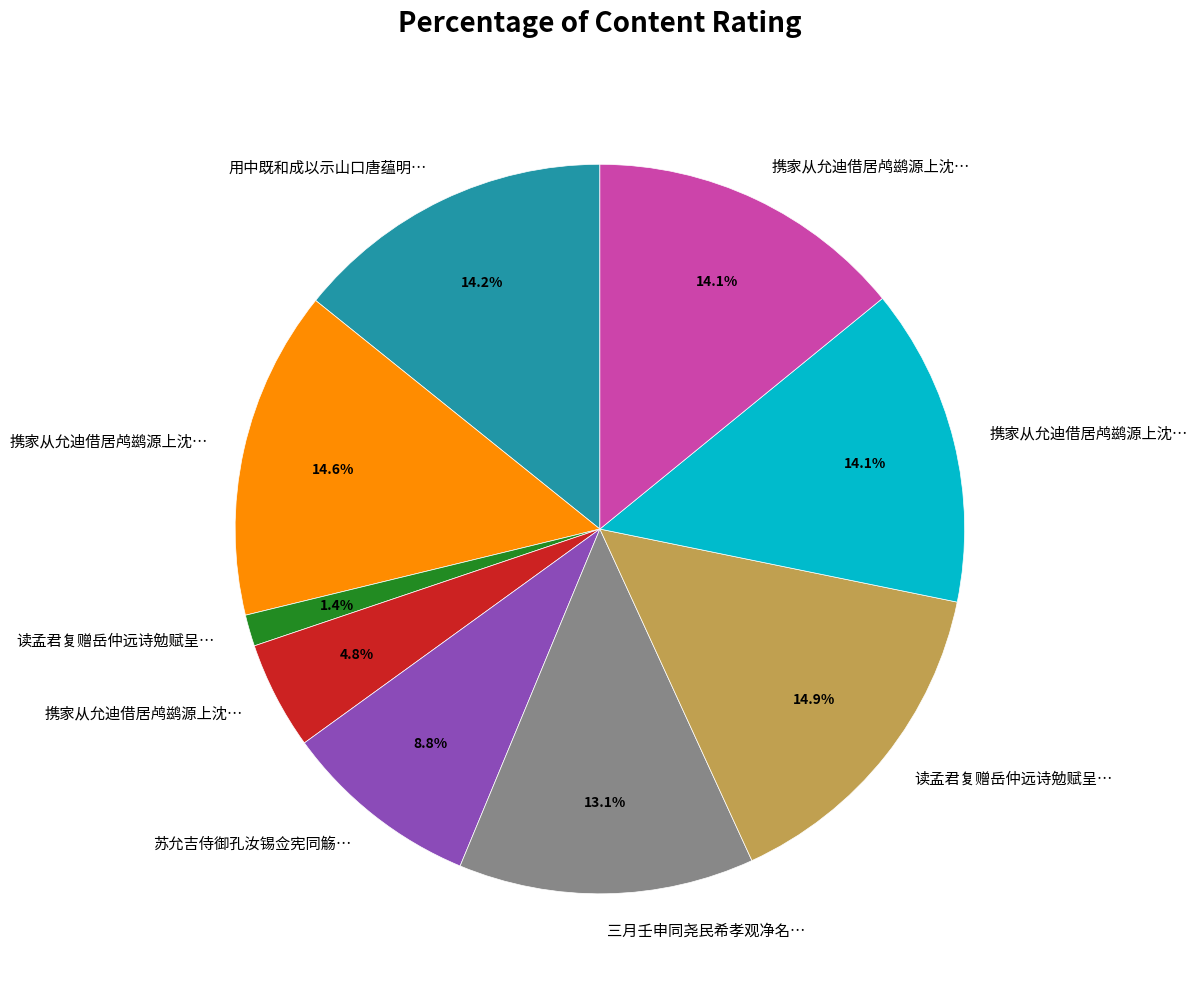

Count the number of slices in the pie.

9